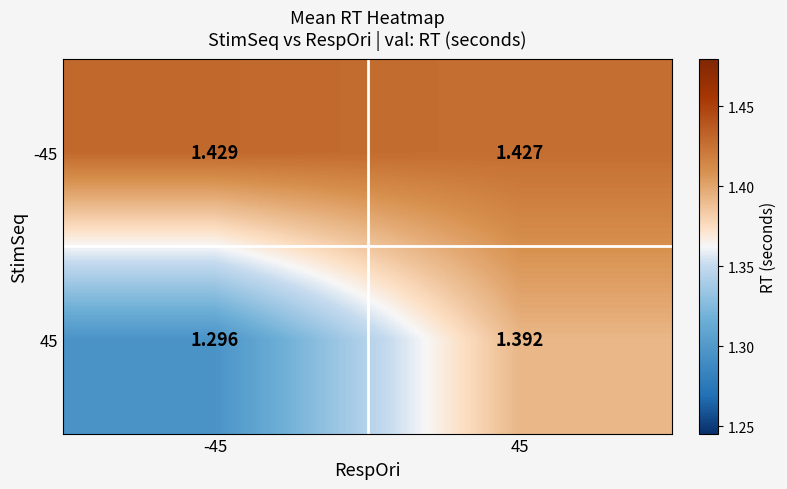

Is the value of -45 at -45 greater than the value of 45 at -45?

Yes